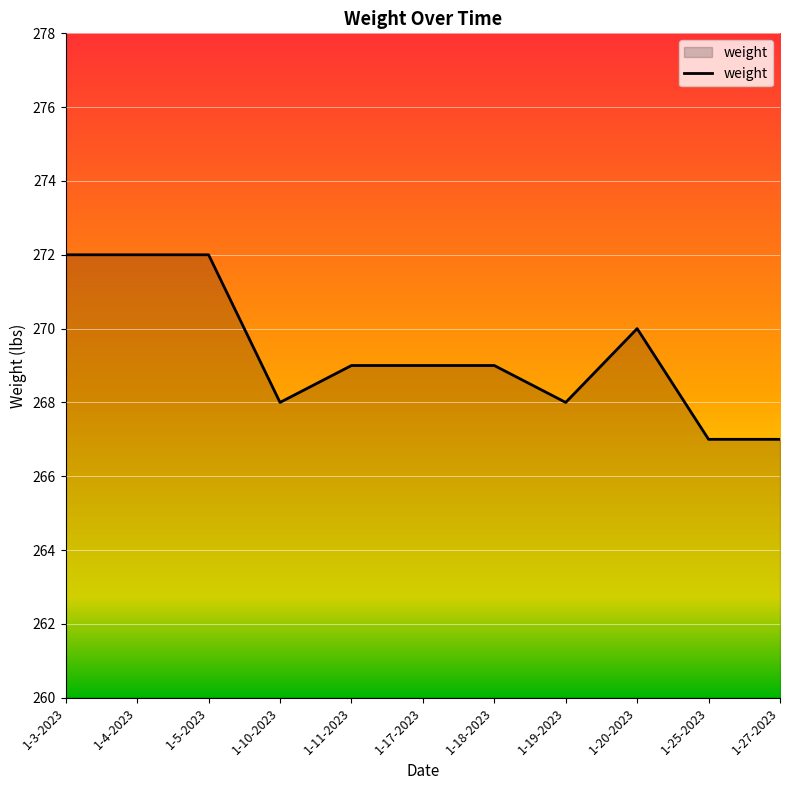

Reading right to left, what are all the values shown in this chart?

267	267	270	268	269	269	269	268	272	272	272